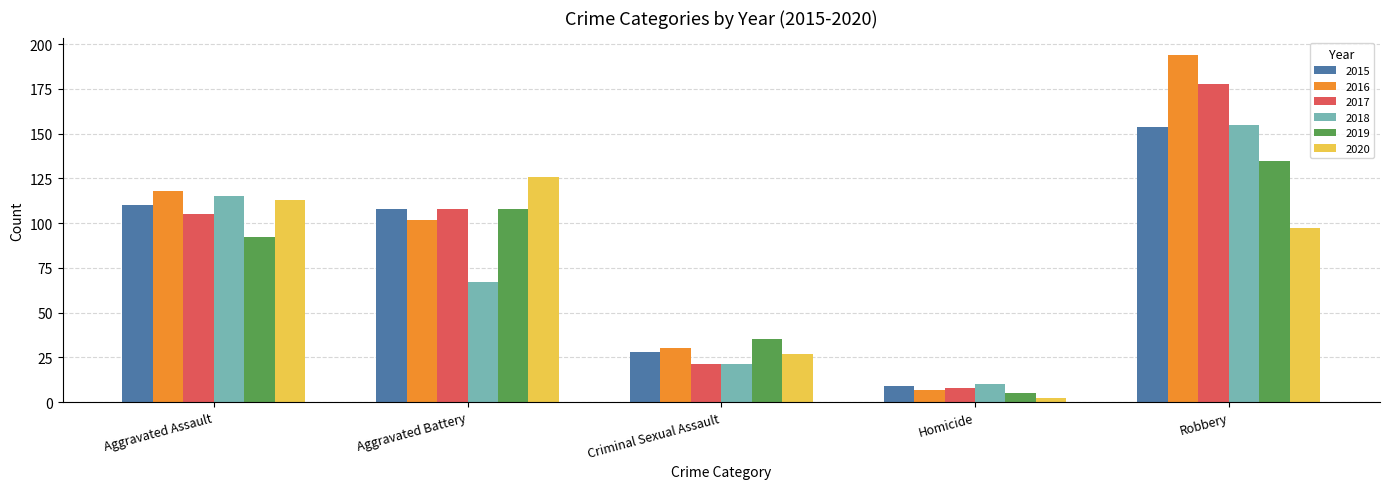

The value of 2018 at Aggravated Assault is 115. True or false?

True